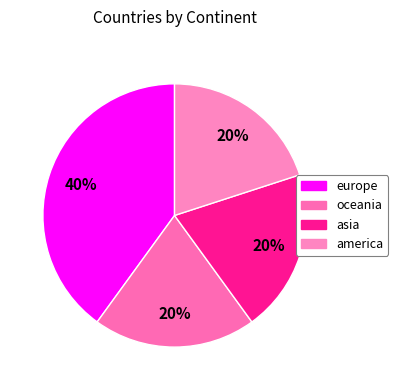

Which slice is the largest?

europe